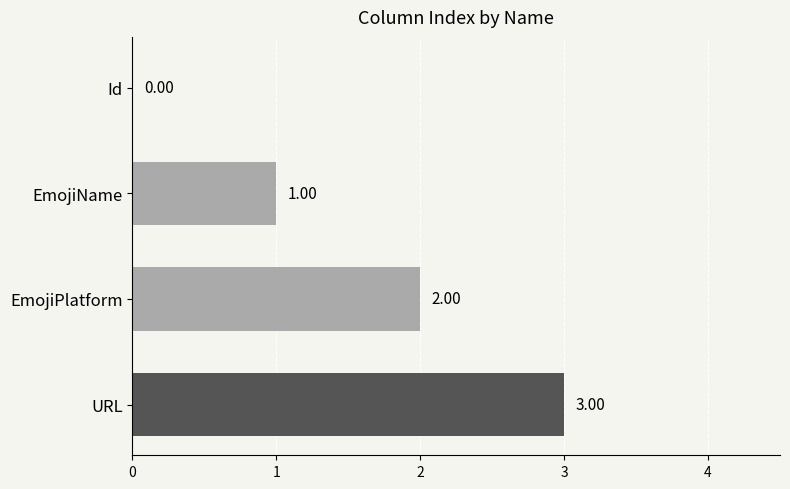

Where is the data nearest to the value 1?

EmojiName